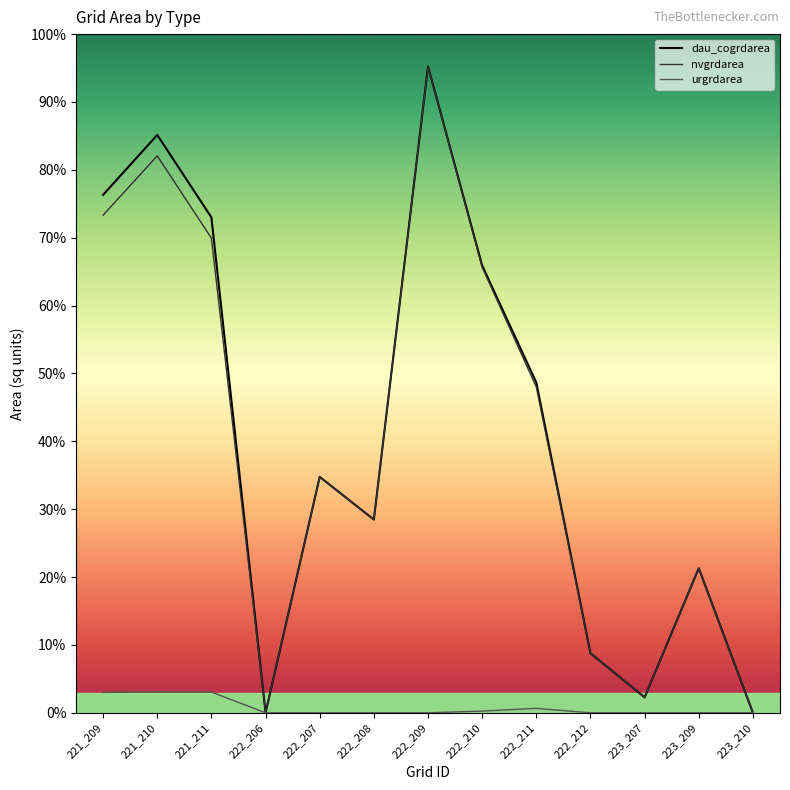

What are all the series names shown in the legend?

dau_cogrdarea, nvgrdarea, urgrdarea